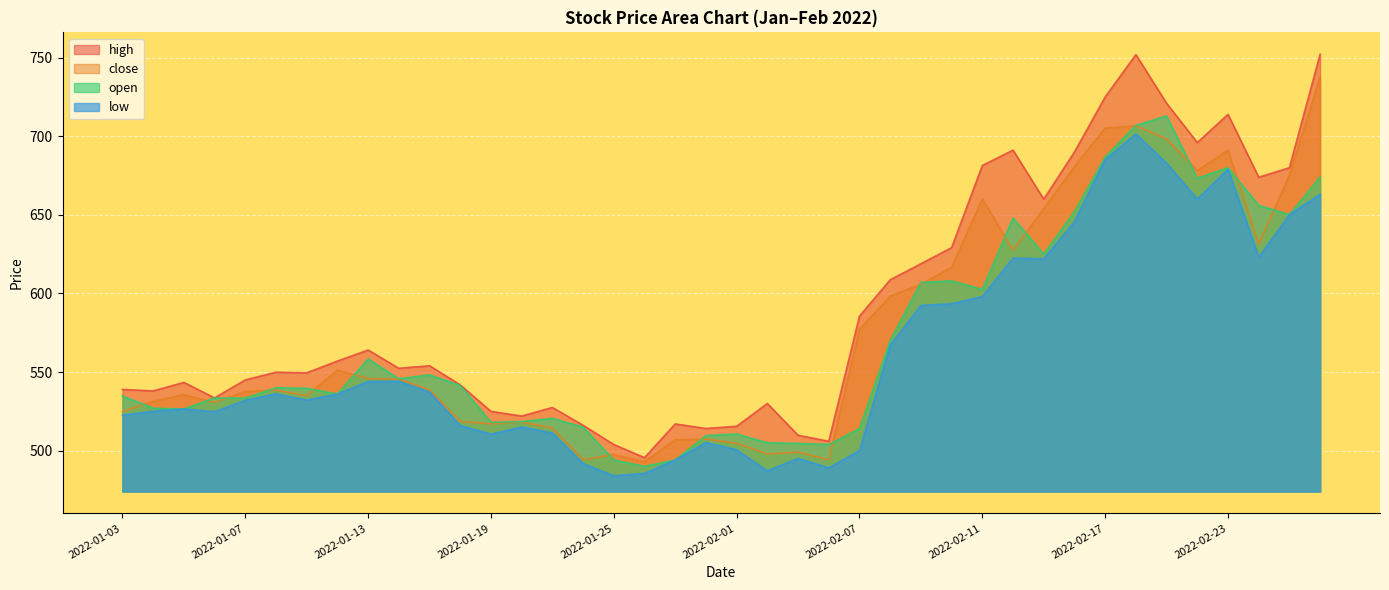

How many series are shown in this chart?

4